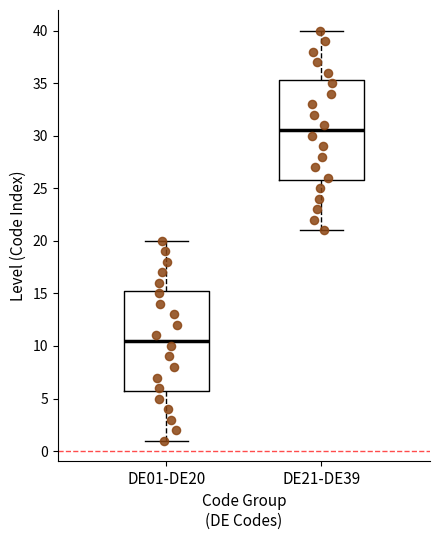

Reading left to right, transcribe this box plot: for each box, give where its median line is, the range the box spans, and where its two whiskers end, as read against the y-axis. The values are not printed on the chart, so give them approximately, as read against the axis.

DE01-DE20: median 10.5, box 6.0 to 15.5, whiskers 1.0 to 20.0
DE21-DE39: median 30.5, box 26.0 to 35.5, whiskers 21.0 to 40.0